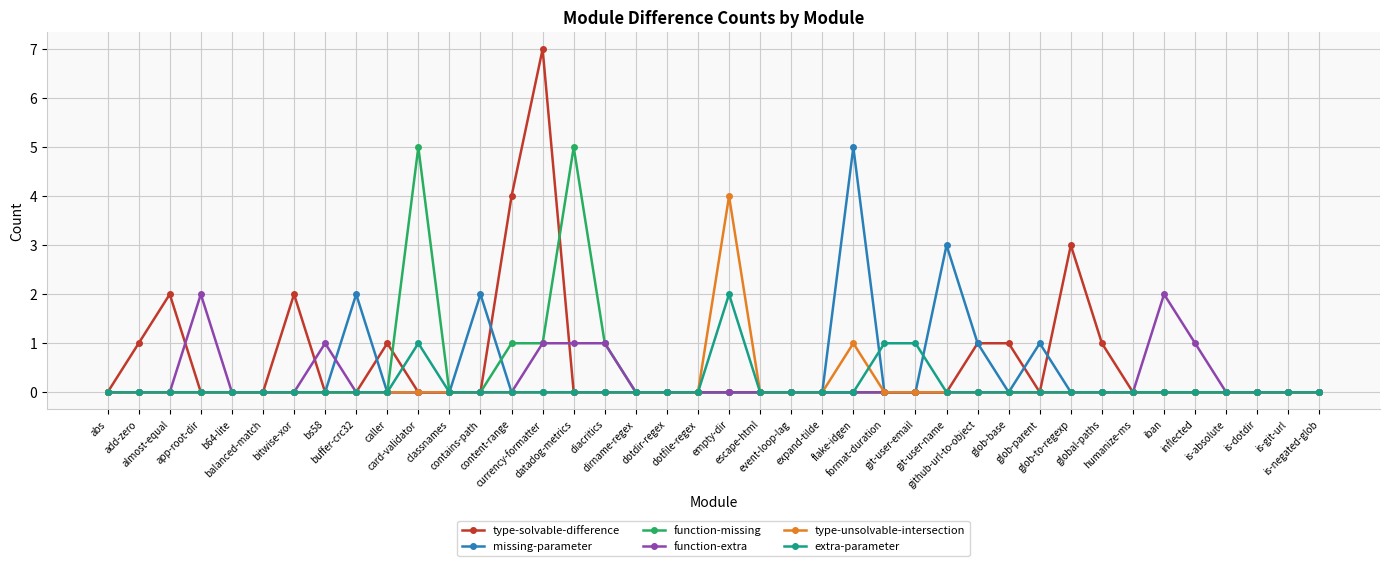

Does the chart display data point markers on the line(s)?

Yes